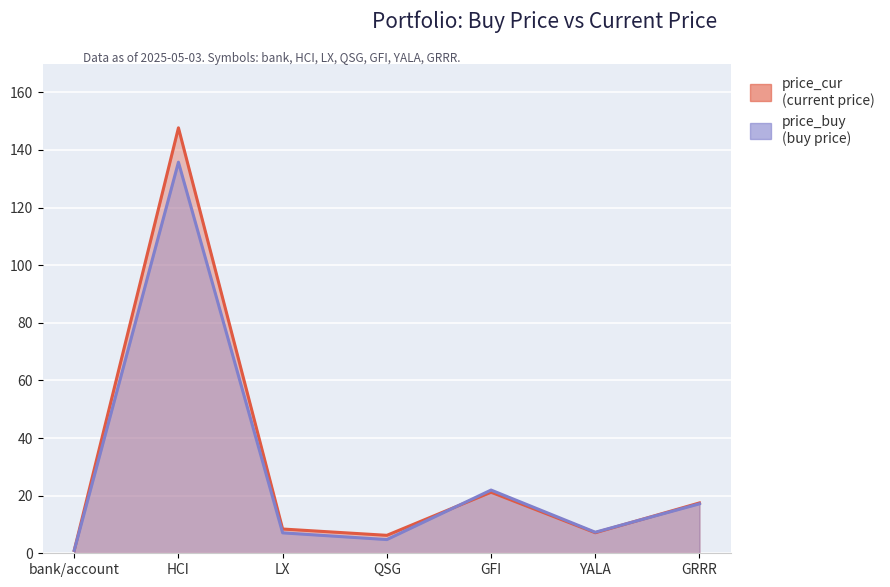

At which category does the chart reach its peak across all series?

HCI